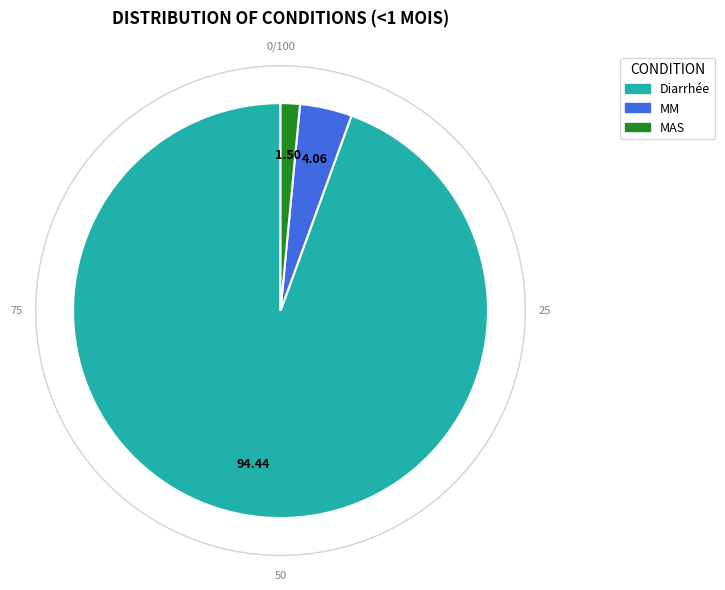

Do MM and MAS together represent more than half of the pie?

No